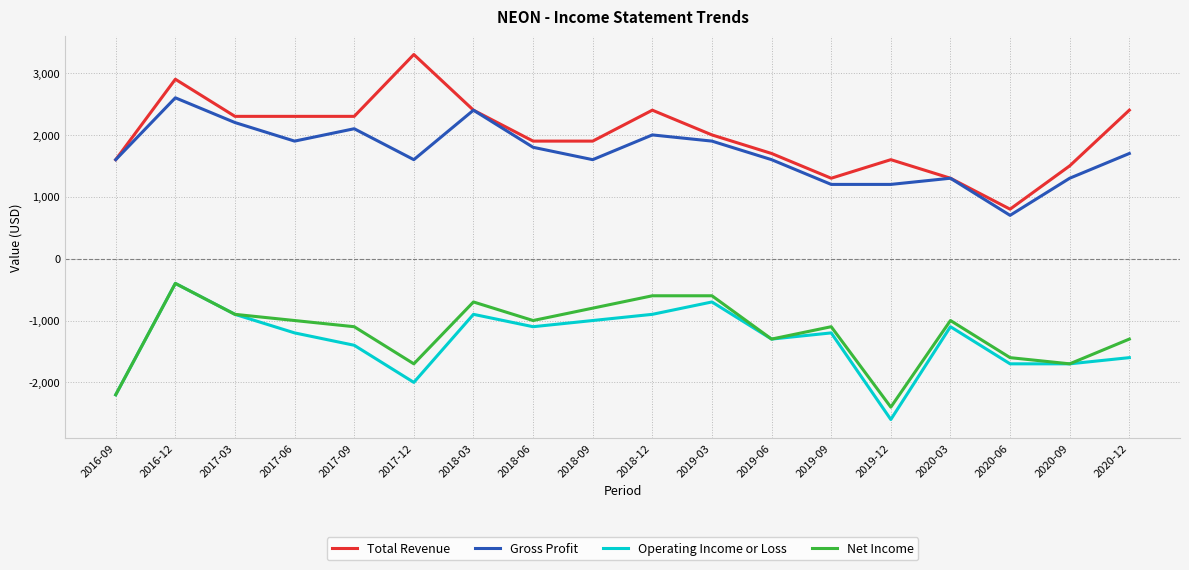

What value does the Net Income series have at 2016-09, to the nearest 10?

-2200